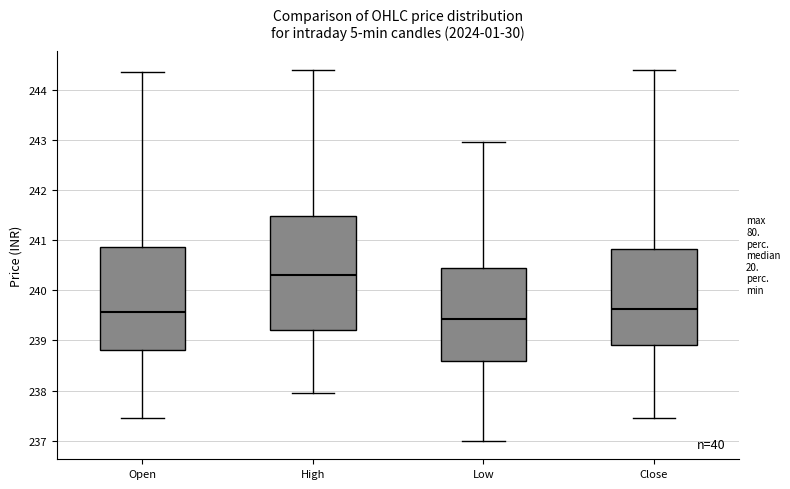

Where does the median line of the box for High sit on the y-axis? The values are not printed on the chart, so give them approximately, as read against the axis.

240.3